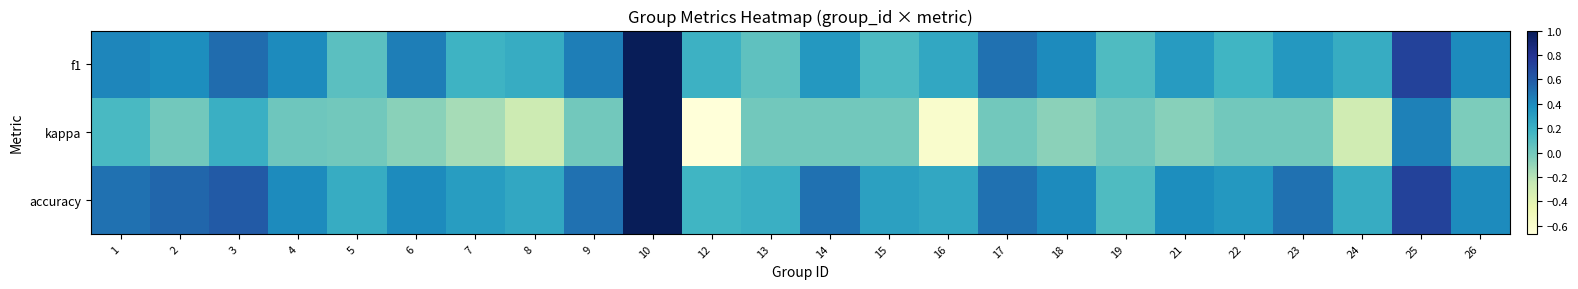

What is the spread (max minus min) of values at 6?

0.5